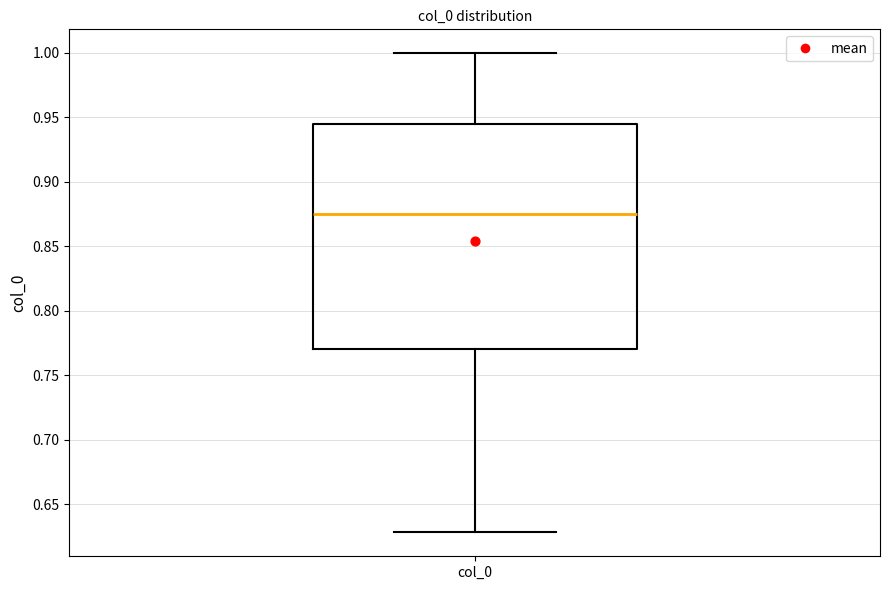

Where is the lower edge of the box for col_0 on the y-axis? The values are not printed on the chart, so give them approximately, as read against the axis.

0.770